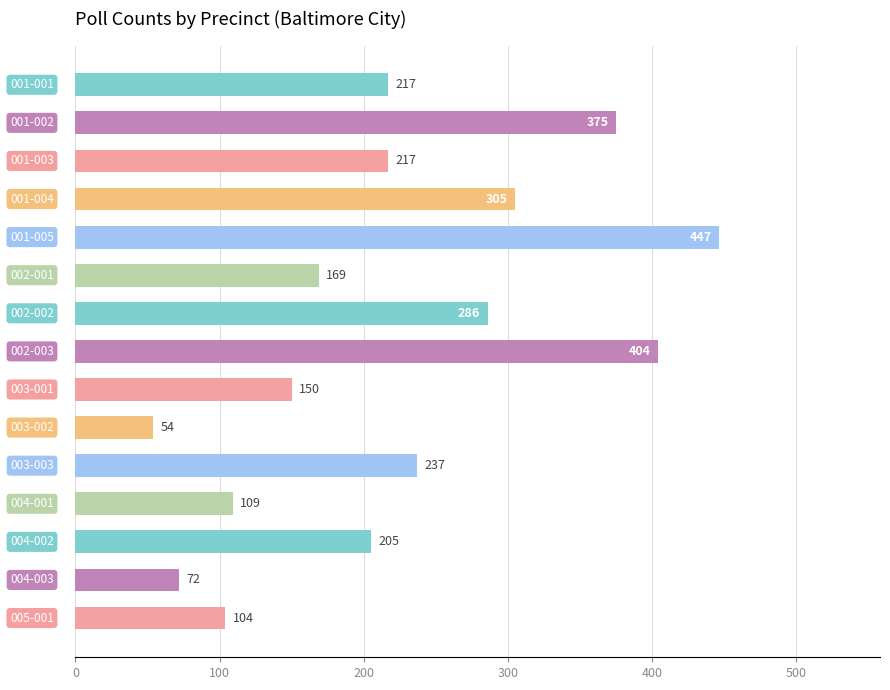

How many series are shown in this chart?

1